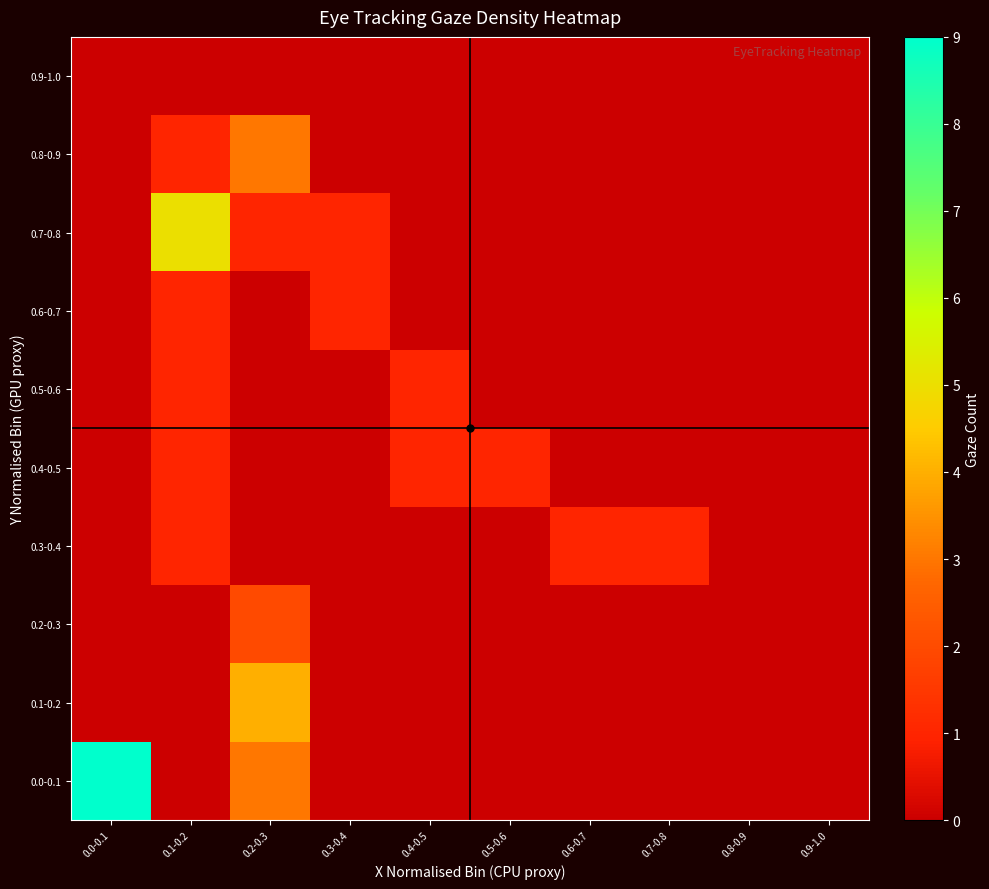

Reading left to right, what are all the values shown in this chart?

0.0-0.1: 0.0-0.1=9	0.1-0.2=0	0.2-0.3=3	0.3-0.4=0	0.4-0.5=0	0.5-0.6=0	0.6-0.7=0	0.7-0.8=0	0.8-0.9=0	0.9-1.0=0
0.1-0.2: 0.0-0.1=0	0.1-0.2=0	0.2-0.3=4	0.3-0.4=0	0.4-0.5=0	0.5-0.6=0	0.6-0.7=0	0.7-0.8=0	0.8-0.9=0	0.9-1.0=0
0.2-0.3: 0.0-0.1=0	0.1-0.2=0	0.2-0.3=2	0.3-0.4=0	0.4-0.5=0	0.5-0.6=0	0.6-0.7=0	0.7-0.8=0	0.8-0.9=0	0.9-1.0=0
0.3-0.4: 0.0-0.1=0	0.1-0.2=1	0.2-0.3=0	0.3-0.4=0	0.4-0.5=0	0.5-0.6=0	0.6-0.7=1	0.7-0.8=1	0.8-0.9=0	0.9-1.0=0
0.4-0.5: 0.0-0.1=0	0.1-0.2=1	0.2-0.3=0	0.3-0.4=0	0.4-0.5=1	0.5-0.6=1	0.6-0.7=0	0.7-0.8=0	0.8-0.9=0	0.9-1.0=0
0.5-0.6: 0.0-0.1=0	0.1-0.2=1	0.2-0.3=0	0.3-0.4=0	0.4-0.5=1	0.5-0.6=0	0.6-0.7=0	0.7-0.8=0	0.8-0.9=0	0.9-1.0=0
0.6-0.7: 0.0-0.1=0	0.1-0.2=1	0.2-0.3=0	0.3-0.4=1	0.4-0.5=0	0.5-0.6=0	0.6-0.7=0	0.7-0.8=0	0.8-0.9=0	0.9-1.0=0
0.7-0.8: 0.0-0.1=0	0.1-0.2=5	0.2-0.3=1	0.3-0.4=1	0.4-0.5=0	0.5-0.6=0	0.6-0.7=0	0.7-0.8=0	0.8-0.9=0	0.9-1.0=0
0.8-0.9: 0.0-0.1=0	0.1-0.2=1	0.2-0.3=3	0.3-0.4=0	0.4-0.5=0	0.5-0.6=0	0.6-0.7=0	0.7-0.8=0	0.8-0.9=0	0.9-1.0=0
0.9-1.0: 0.0-0.1=0	0.1-0.2=0	0.2-0.3=0	0.3-0.4=0	0.4-0.5=0	0.5-0.6=0	0.6-0.7=0	0.7-0.8=0	0.8-0.9=0	0.9-1.0=0